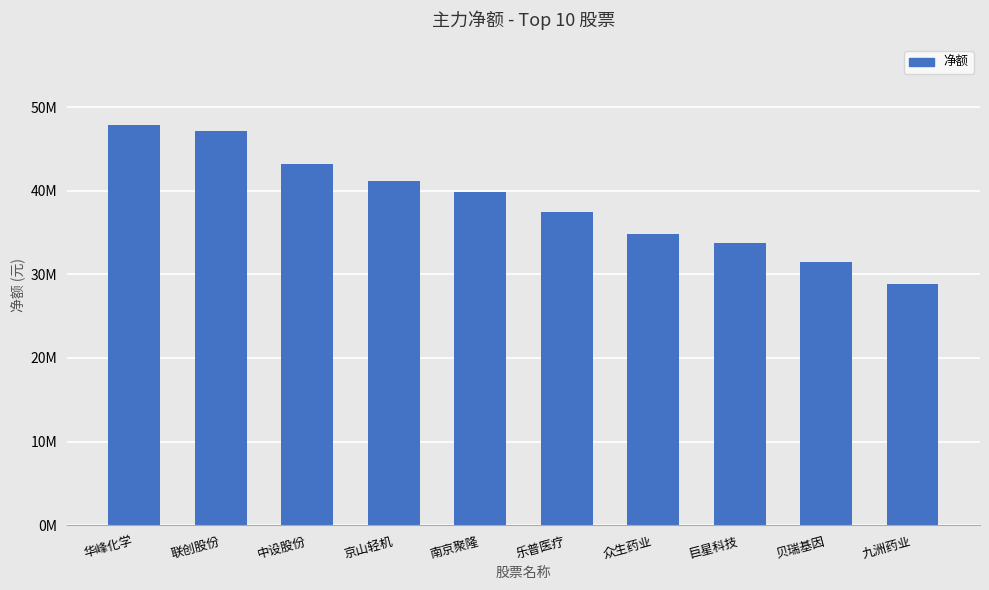

What is the change in value from 南京聚隆 to 巨星科技?

-6089964